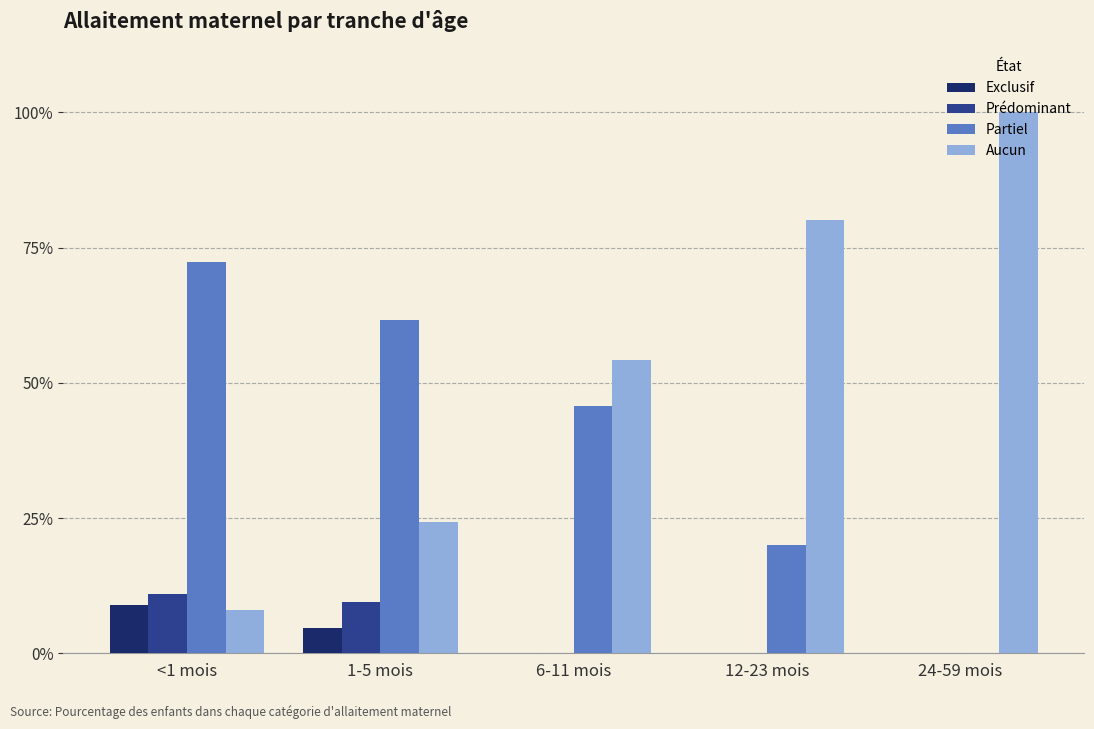

What are all the series names shown in the legend?

Exclusif, Prédominant, Partiel, Aucun